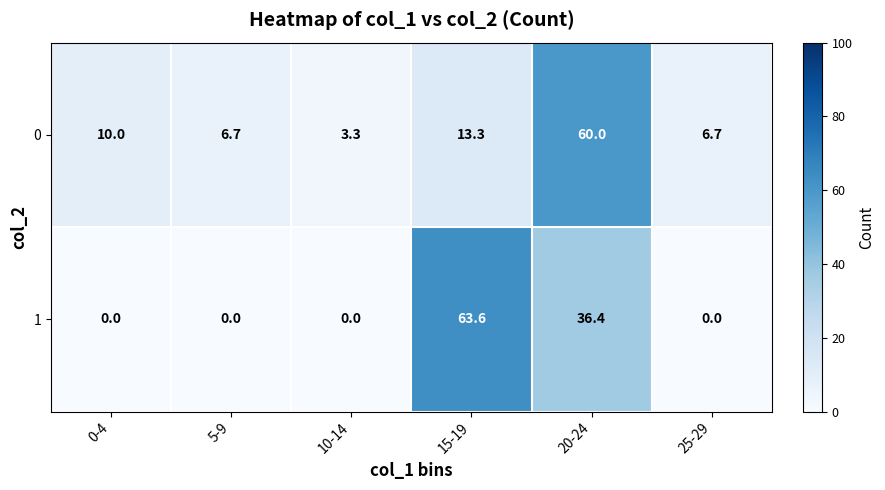

Count the number of categories in the chart.

6